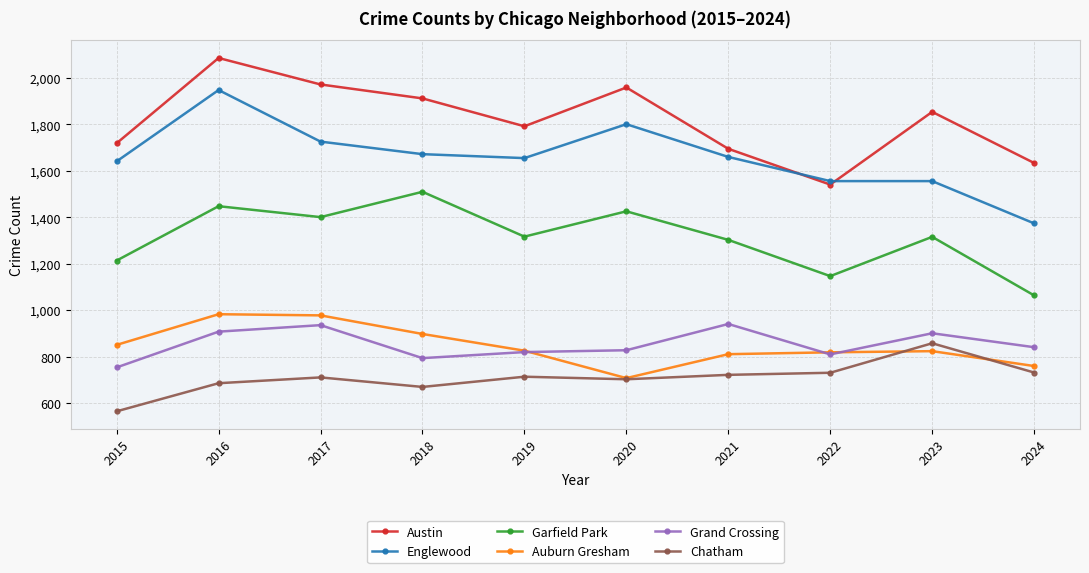

At which category is the sum across all series the highest?

2016